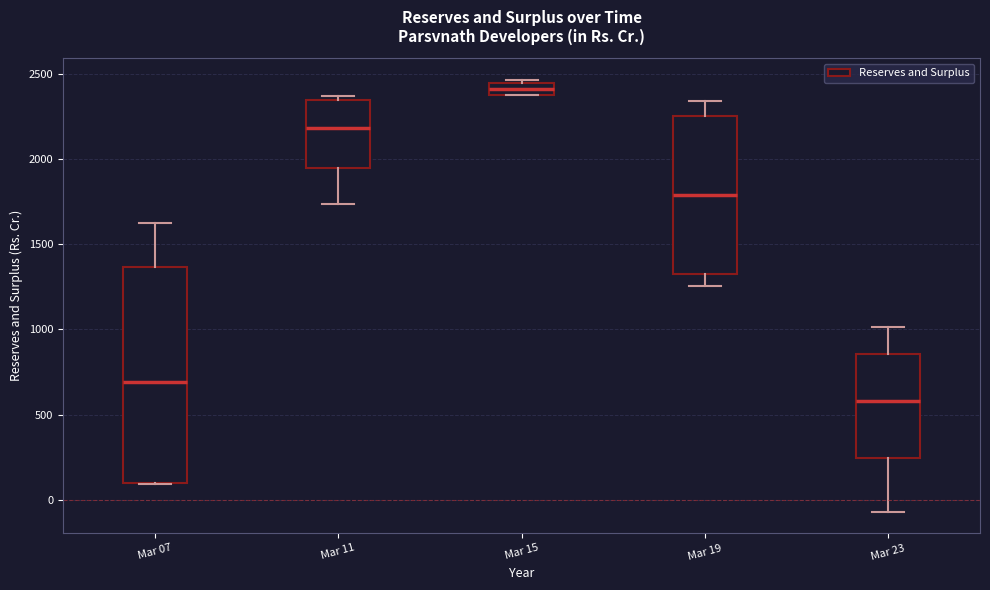

Comparing the boxes themselves (not the whiskers), which one is the tallest?

Mar 07